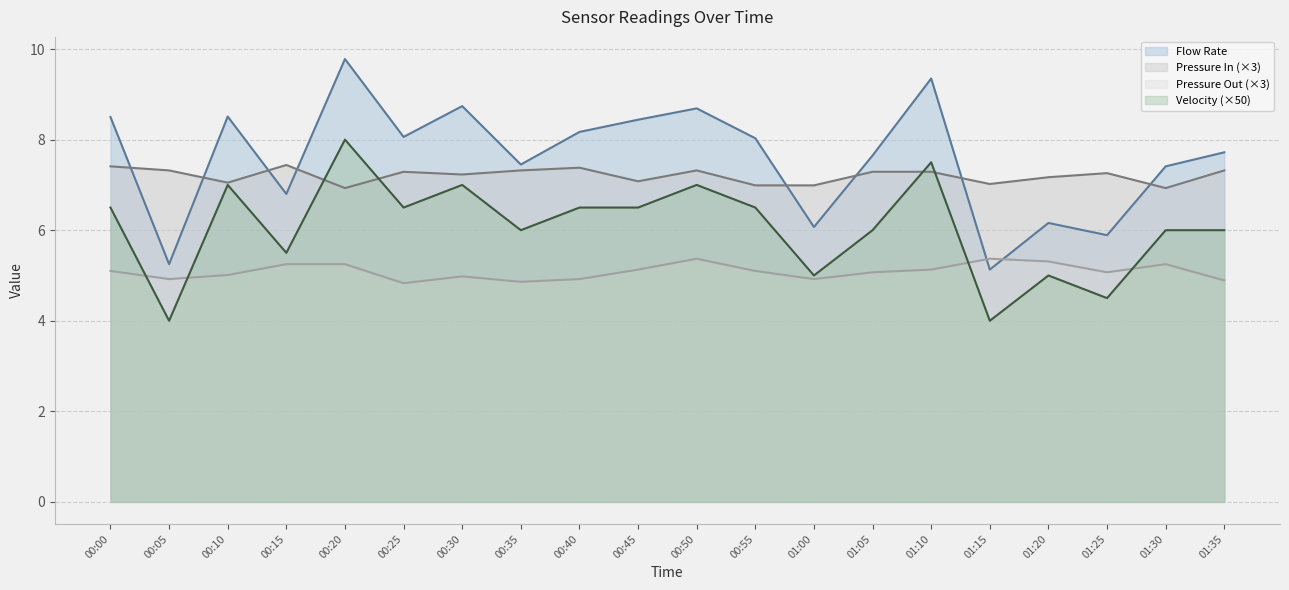

In Pressure In, how many points are lower than both neighbors (excluding endpoints)?

6